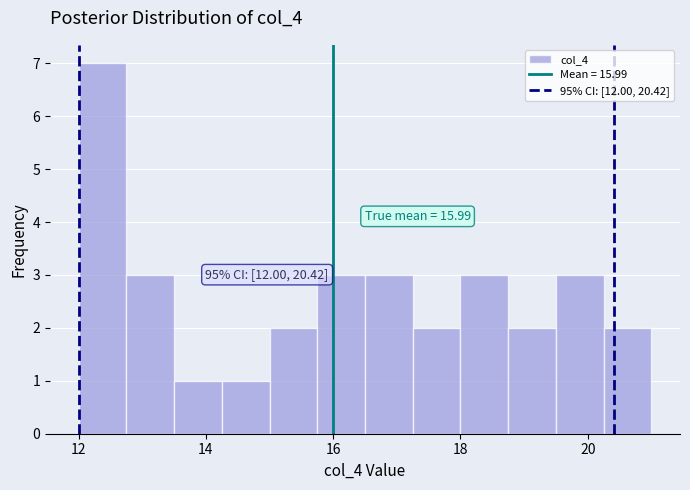

Read against the x-axis, roughly where is the centre of the tallest bar?

12.4